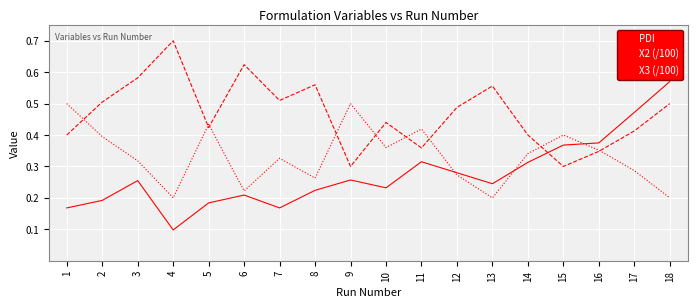

Is the value of X2 (/100) at 6 greater than the value of X3 (/100) at 2?

Yes